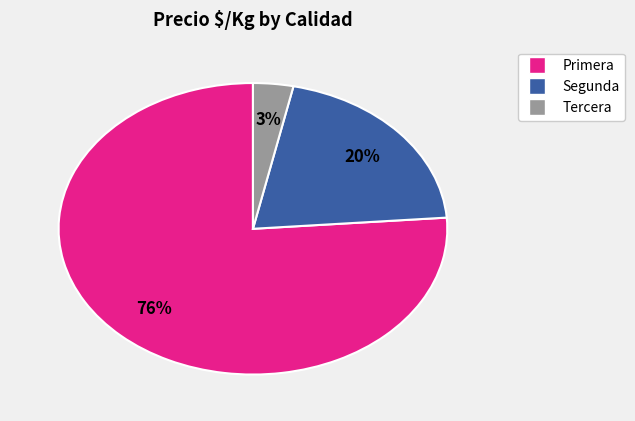

Is there a majority slice in this chart?

Yes